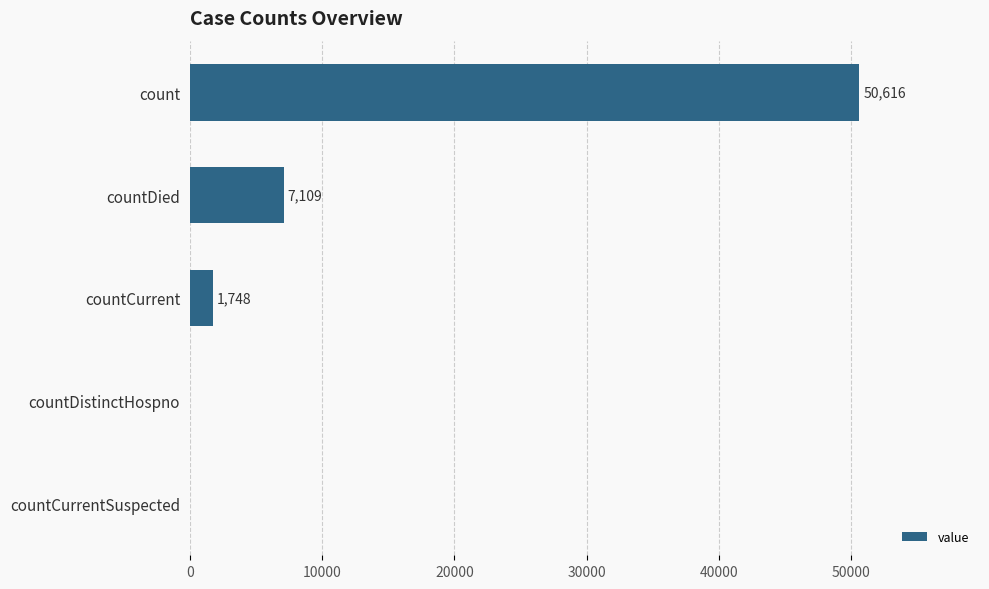

How many categories are shown in the chart?

5